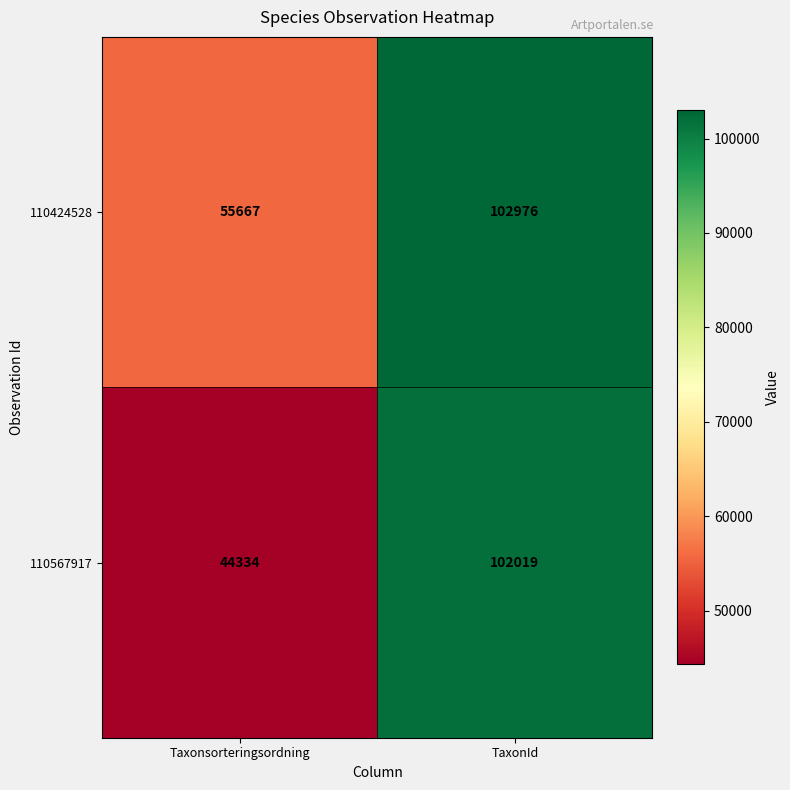

Read the 110424528 value at Taxonsorteringsordning.

55667